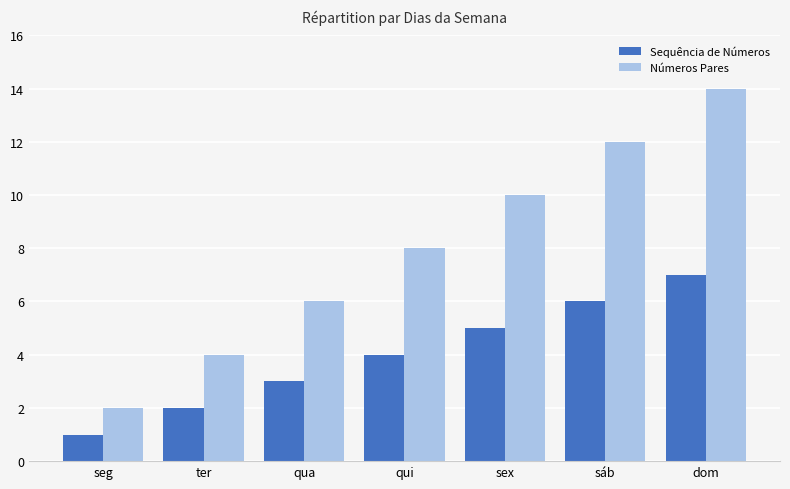

List the series in order of their overall mean, highest first.

Números Pares, Sequência de Números